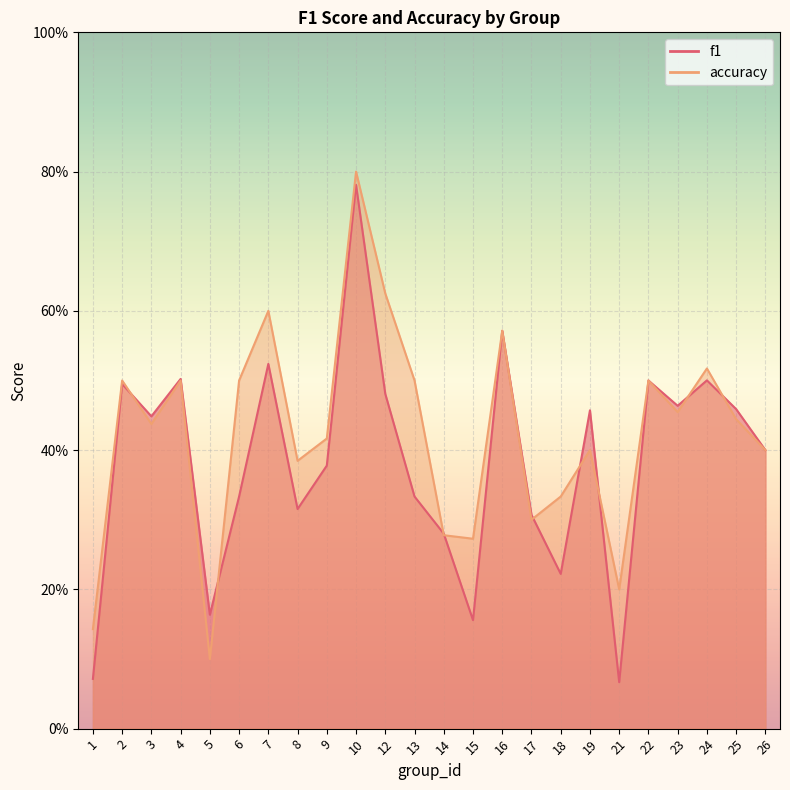

Rank the categories by accuracy value from highest to lowest.

10, 12, 7, 16, 24, 2, 4, 6, 13, 22, 23, 25, 3, 9, 19, 26, 8, 18, 17, 14, 15, 21, 1, 5